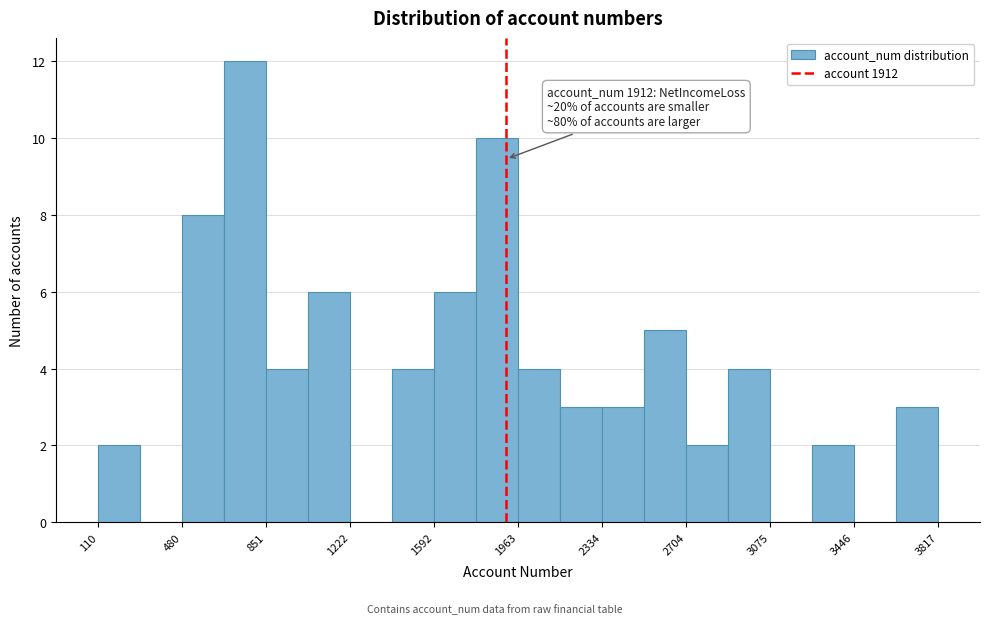

Read against the x-axis, roughly where is the centre of the tallest bar?

750